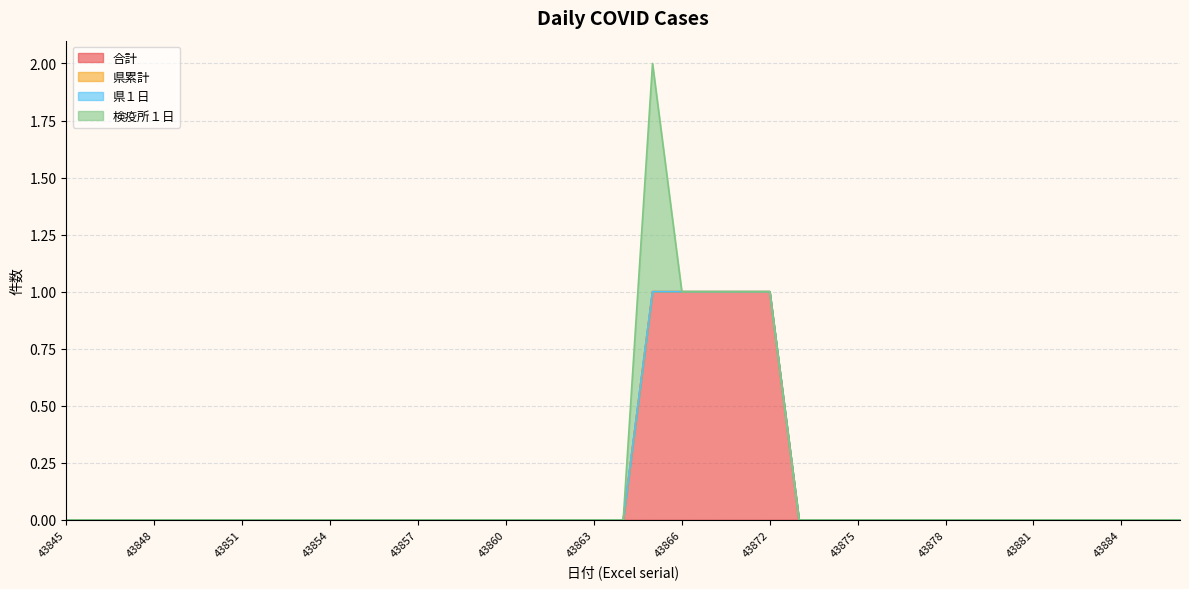

At which category does 検疫所１日 reach its first local peak?

43865